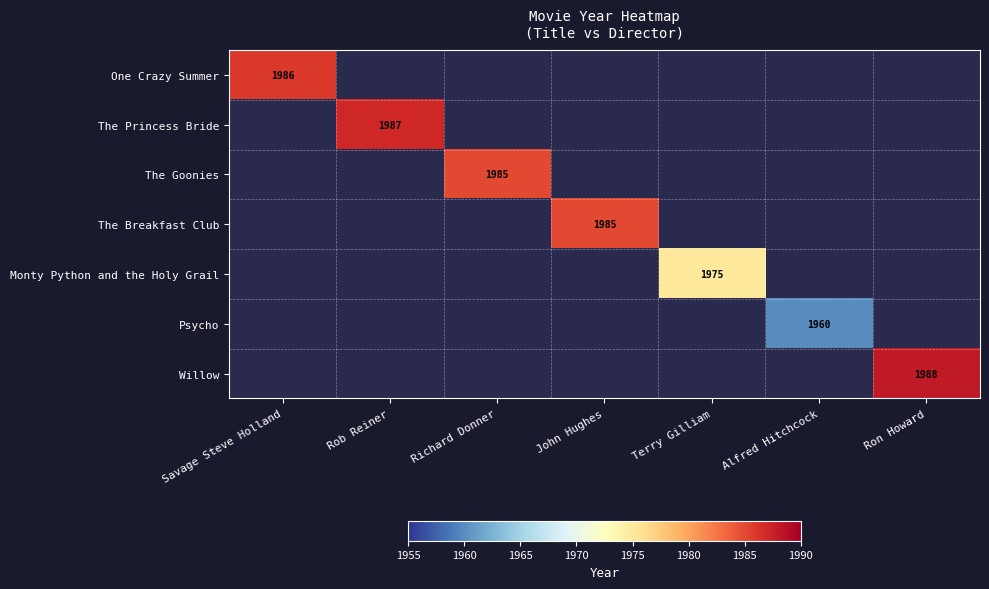

The The Goonies series shows 1185 at Richard Donner. True or false?

False